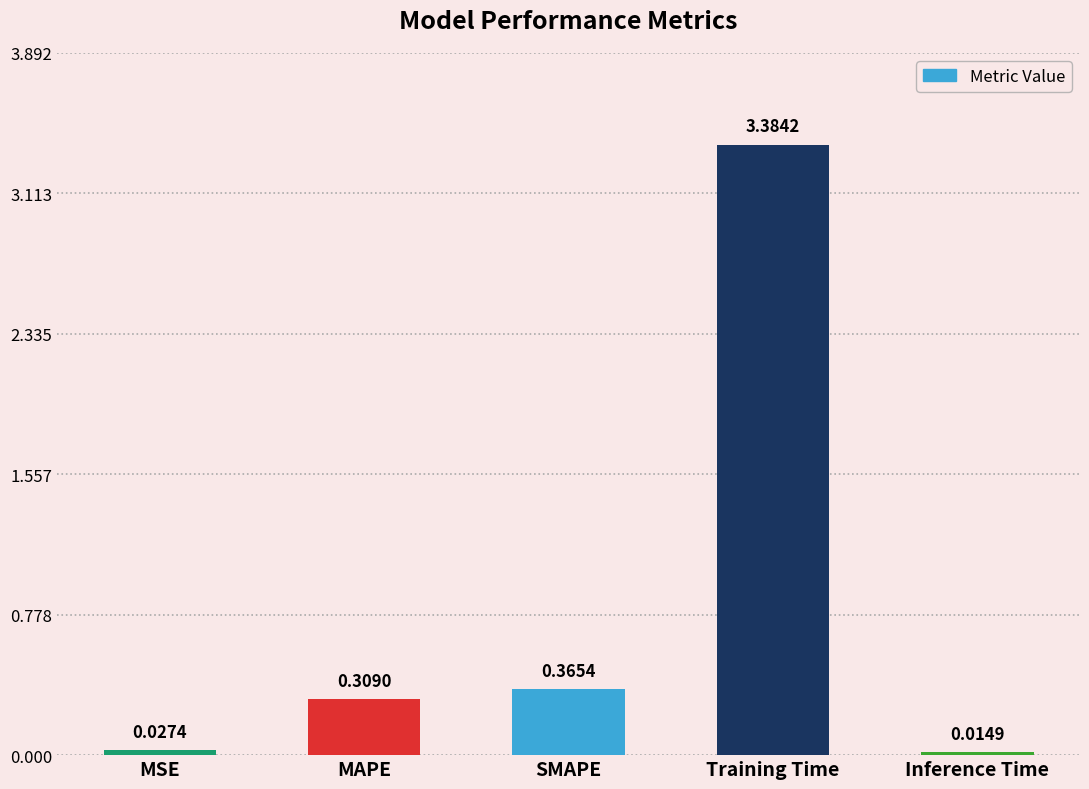

What is the change in value from SMAPE to Training Time?

+3.0